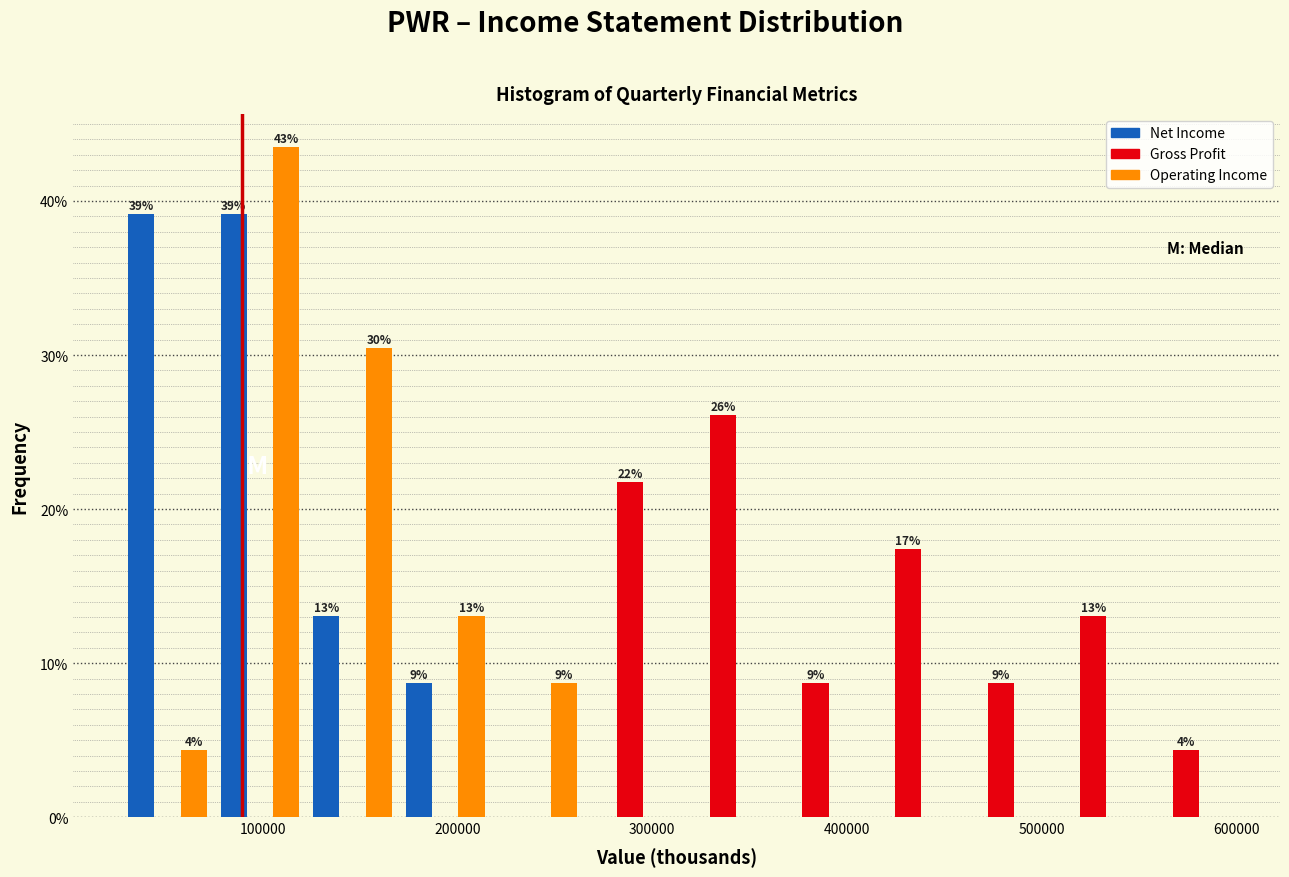

In the Operating Income series, which range on the x-axis has the tallest bar?

70000 to 120000